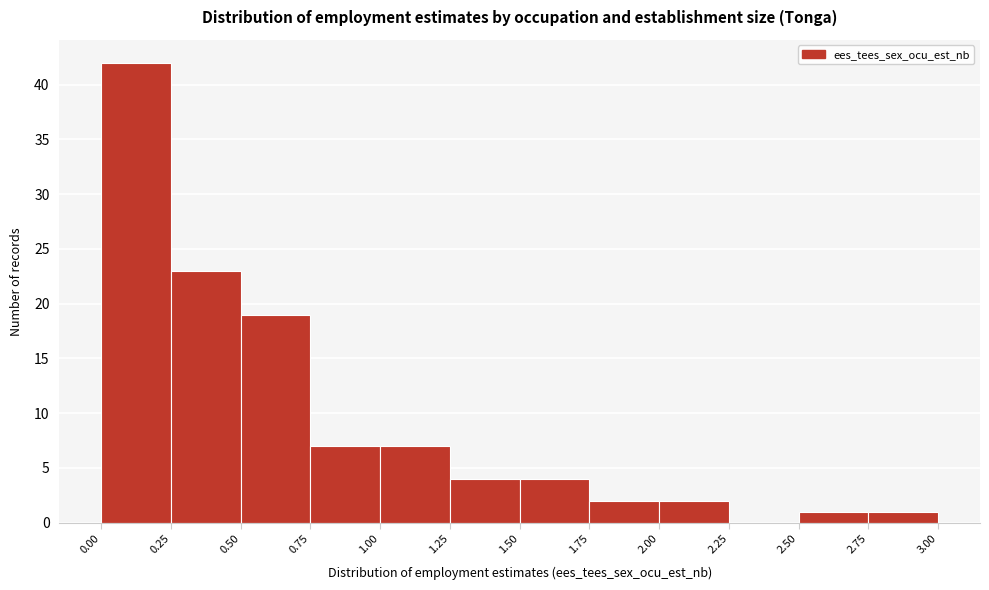

Reading left to right, transcribe this chart: for each bar, give the range it covers on the x-axis and its height. The values are not printed on the chart, so give them approximately, as read against the axis.

0.00 to 0.25: 42
0.25 to 0.50: 23
0.50 to 0.75: 19
0.75 to 1.00: 7
1.00 to 1.25: 7
1.25 to 1.50: 4
1.50 to 1.75: 4
1.75 to 2.00: 2
2.00 to 2.25: 2
2.25 to 2.50: 0
2.50 to 2.75: 1
2.75 to 3.00: 1